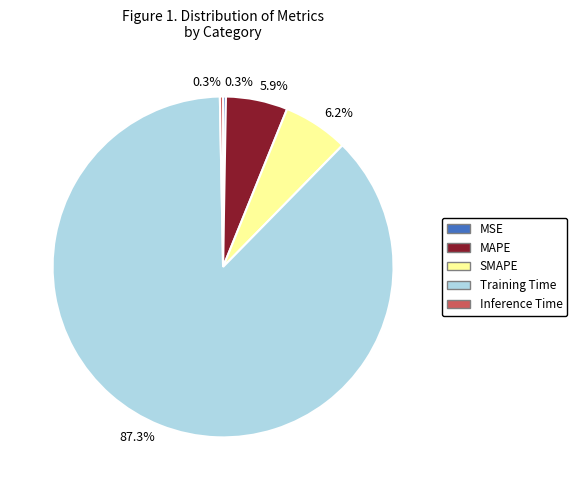

Does any single category account for the majority?

Yes